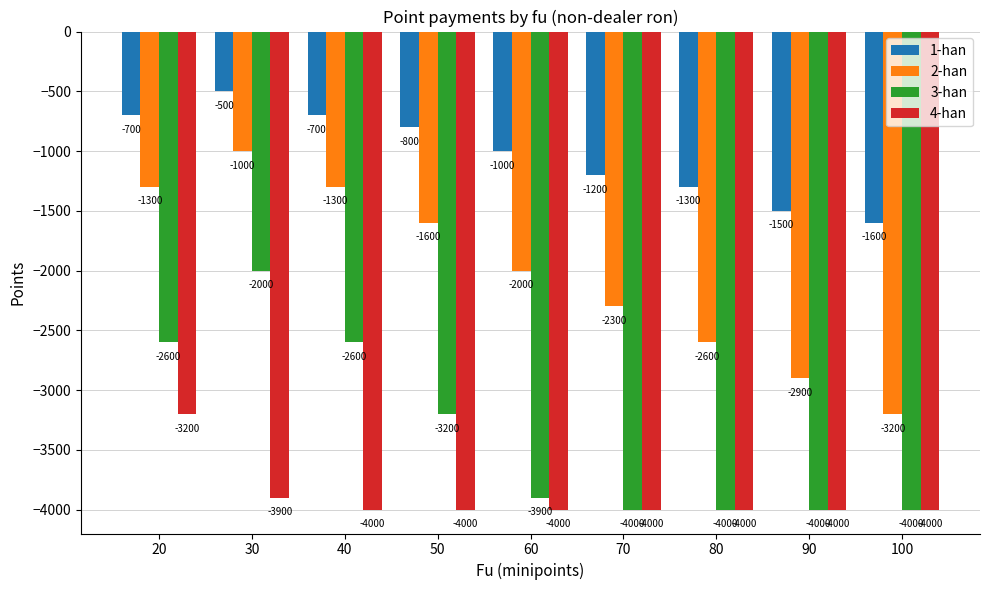

Reading left to right, what are all the values shown in this chart?

1-han: -700	-500	-700	-800	-1000	-1200	-1300	-1500	-1600
2-han: -1300	-1000	-1300	-1600	-2000	-2300	-2600	-2900	-3200
3-han: -2600	-2000	-2600	-3200	-3900	-4000	-4000	-4000	-4000
4-han: -3200	-3900	-4000	-4000	-4000	-4000	-4000	-4000	-4000